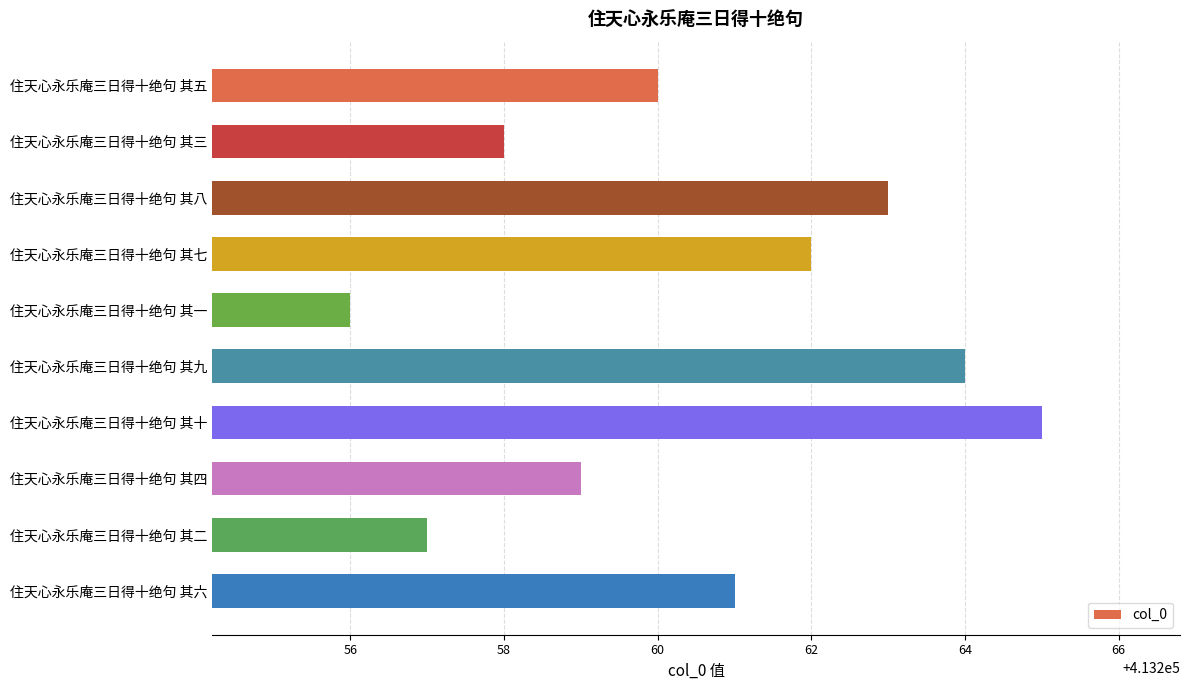

How many bars are there in total?

10